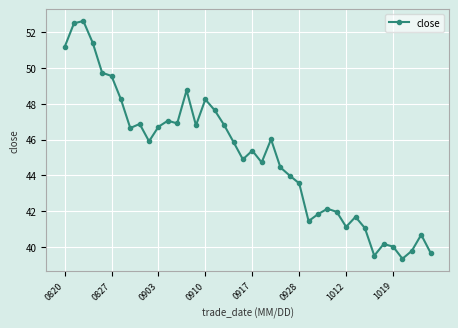

What is the maximum value shown in the chart?

52.6